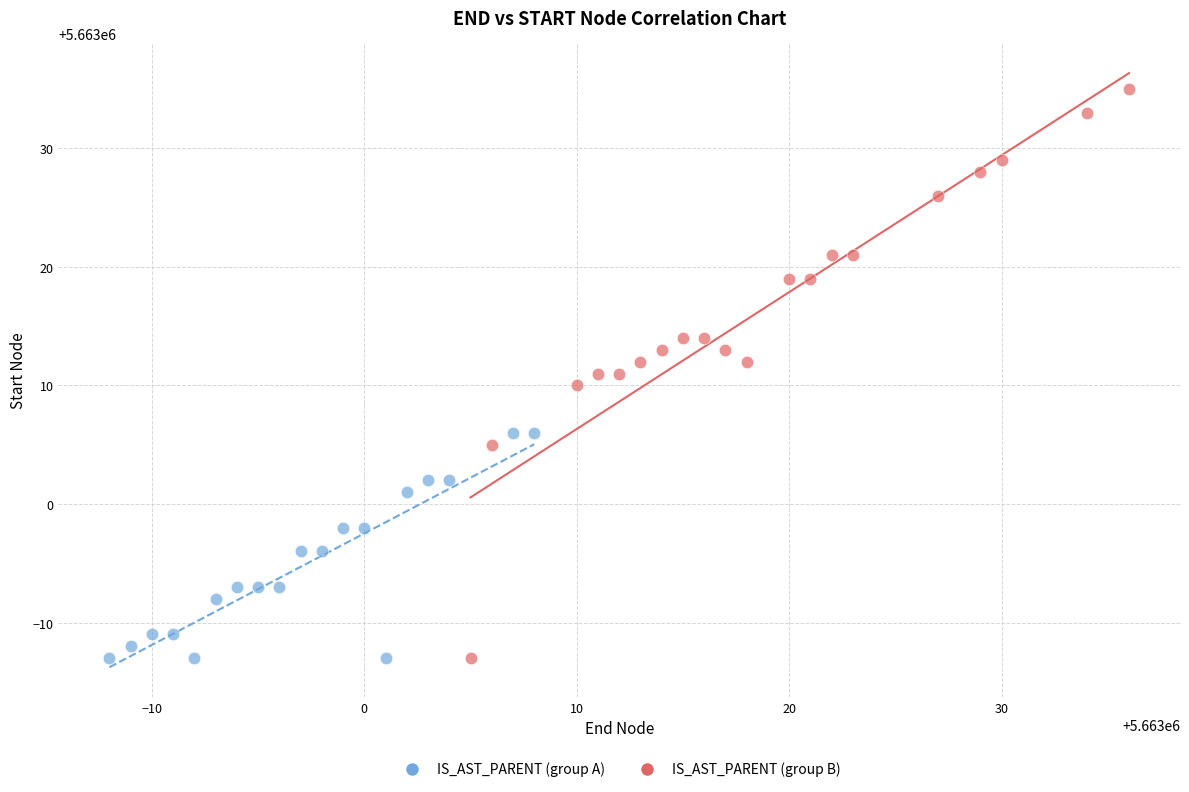

Which series has the largest Y range (max minus min)?

IS_AST_PARENT (group B)